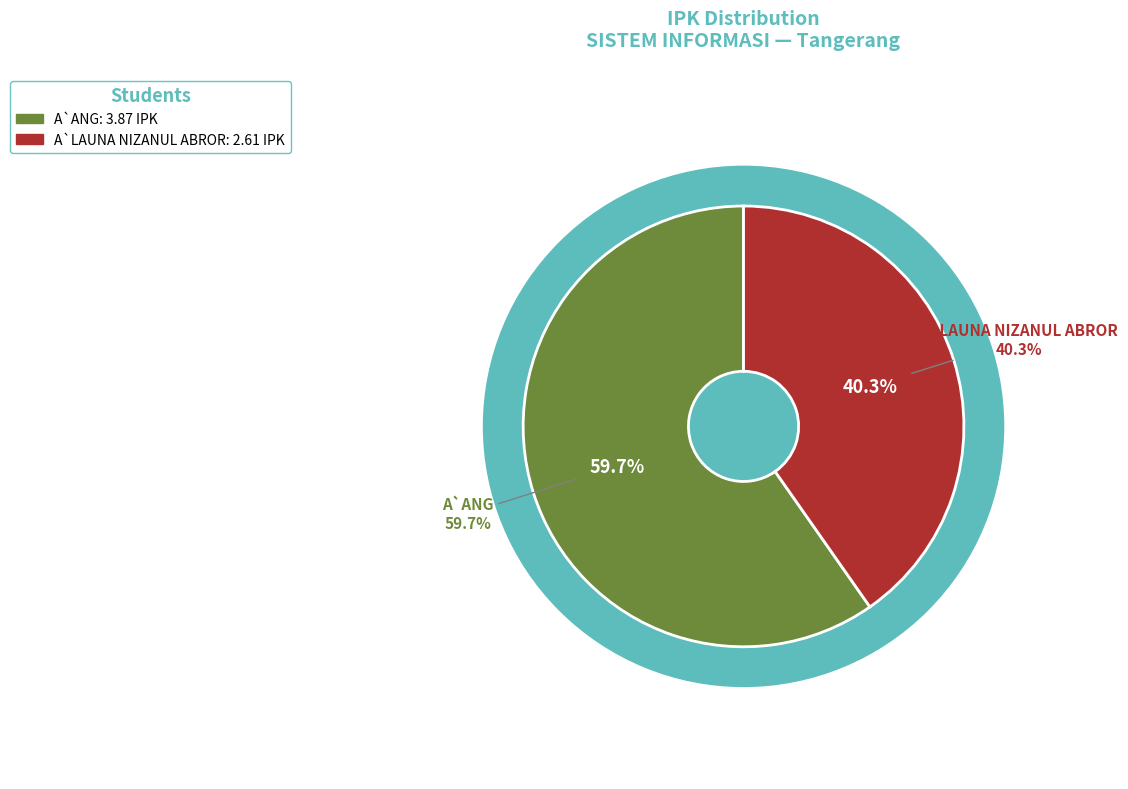

To the nearest percent, what is the difference between the A`LAUNA NIZANUL ABROR and A`ANG slice percentages?

19%